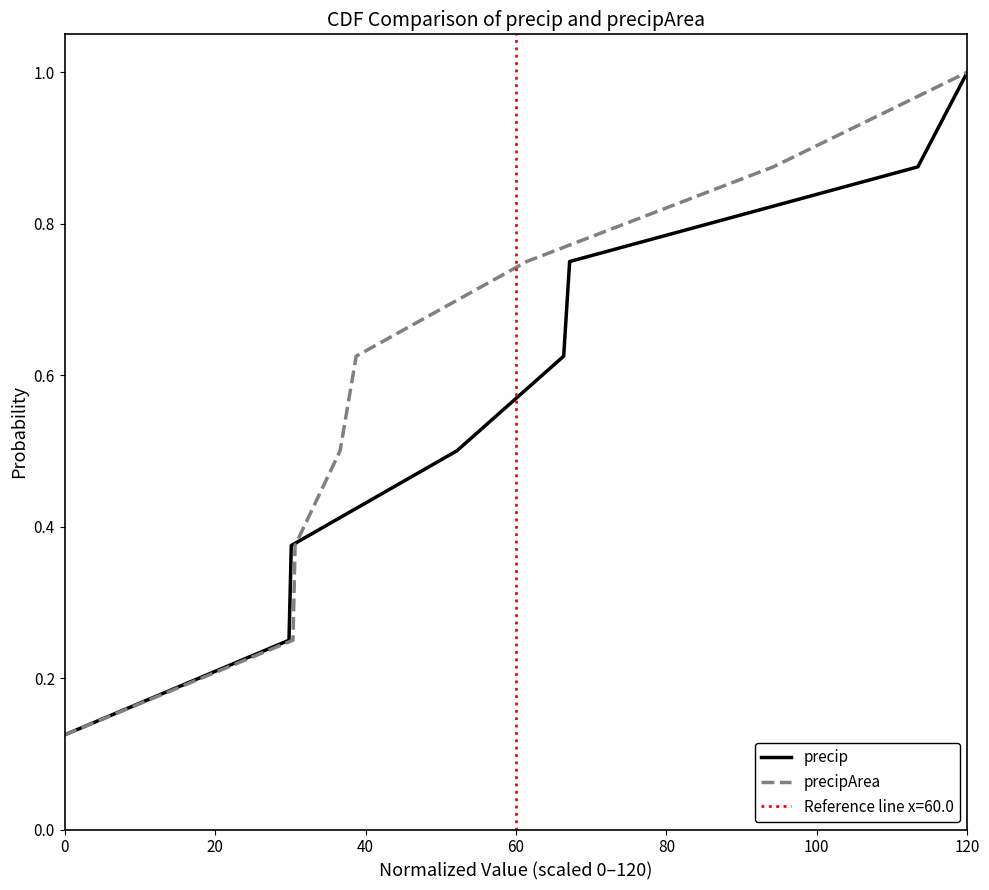

True or false: precip and precipArea intersect in this chart.

False